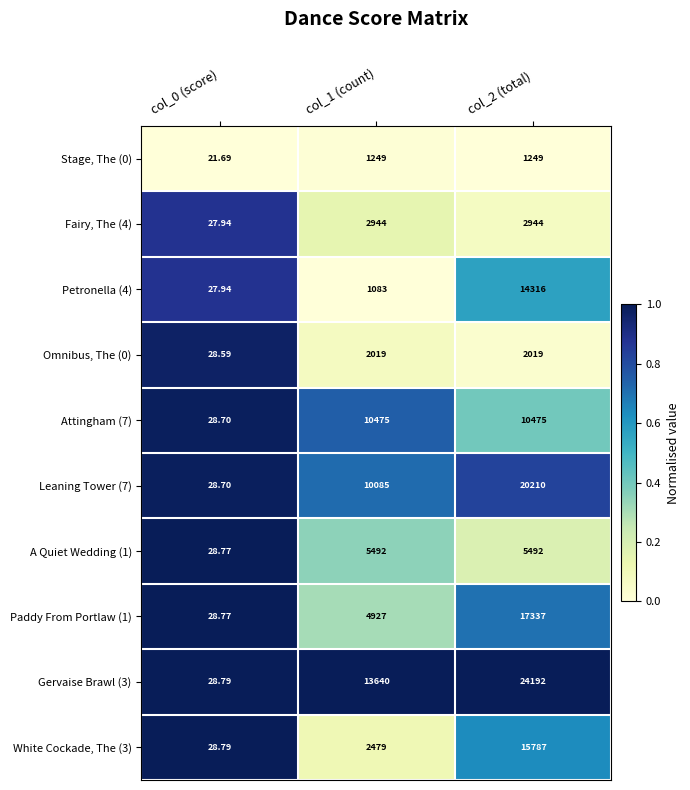

Reading left to right, extract all data points from this chart.

Stage, The (0): col_0 (score)=21.7	col_1 (count)=1249.0	col_2 (total)=1249.0
Fairy, The (4): col_0 (score)=27.9	col_1 (count)=2944.0	col_2 (total)=2944.0
Petronella (4): col_0 (score)=27.9	col_1 (count)=1083.0	col_2 (total)=14316.0
Omnibus, The (0): col_0 (score)=28.6	col_1 (count)=2019.0	col_2 (total)=2019.0
Attingham (7): col_0 (score)=28.7	col_1 (count)=10475.0	col_2 (total)=10475.0
Leaning Tower (7): col_0 (score)=28.7	col_1 (count)=10085.0	col_2 (total)=20210.0
A Quiet Wedding (1): col_0 (score)=28.8	col_1 (count)=5492.0	col_2 (total)=5492.0
Paddy From Portlaw (1): col_0 (score)=28.8	col_1 (count)=4927.0	col_2 (total)=17337.0
Gervaise Brawl (3): col_0 (score)=28.8	col_1 (count)=13640.0	col_2 (total)=24192.0
White Cockade, The (3): col_0 (score)=28.8	col_1 (count)=2479.0	col_2 (total)=15787.0